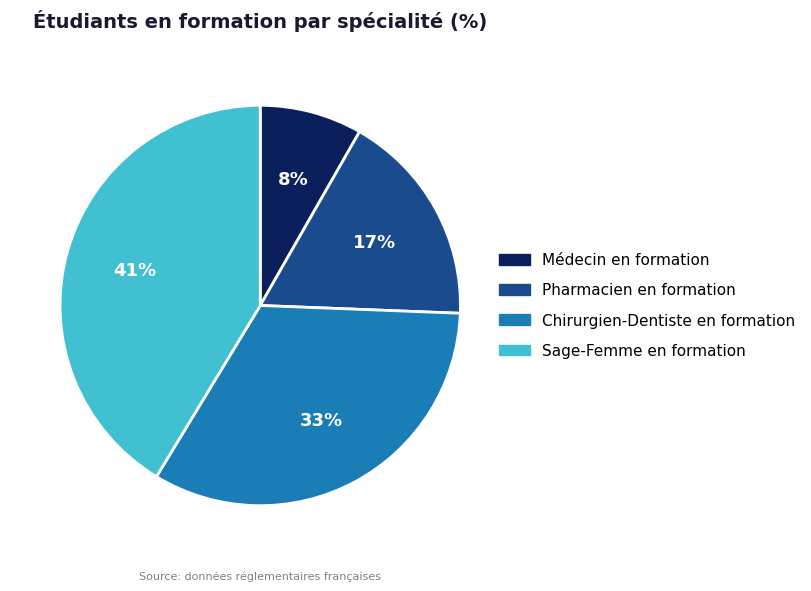

To the nearest percent, what is the difference between the Chirurgien-Dentiste en formation and Médecin en formation slice percentages?

25%